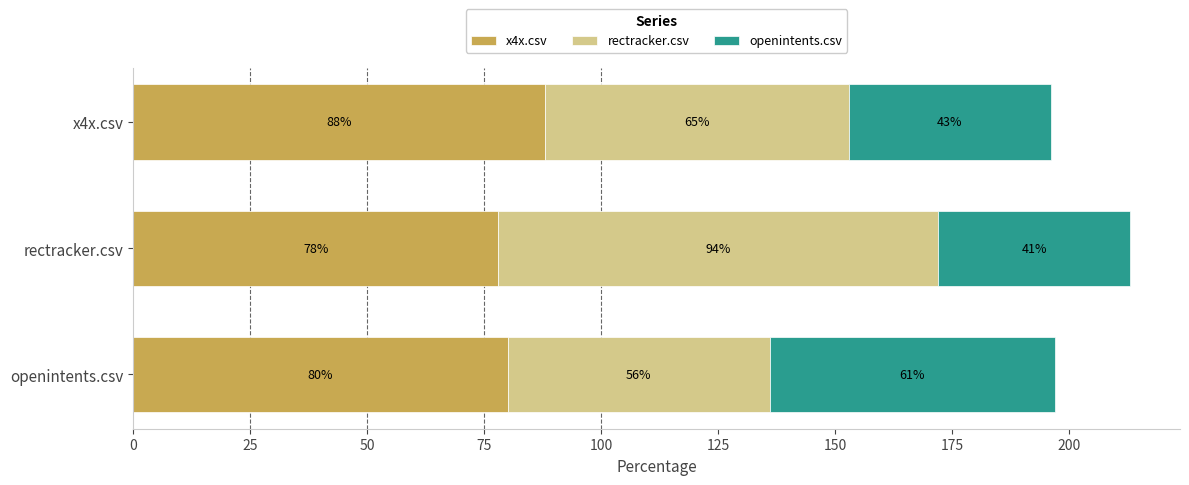

How many series are shown in this chart?

3